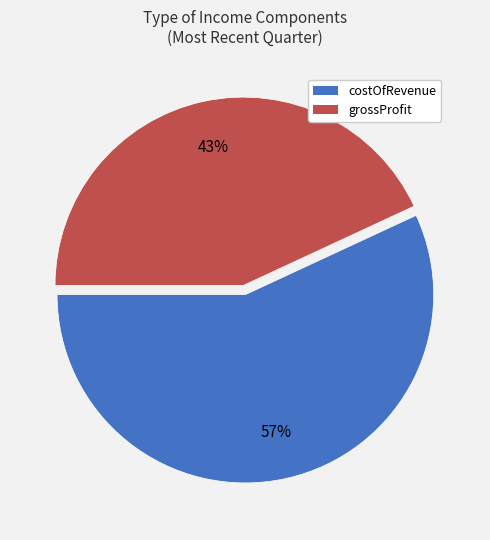

Rank the categories by value from highest to lowest.

costOfRevenue, grossProfit